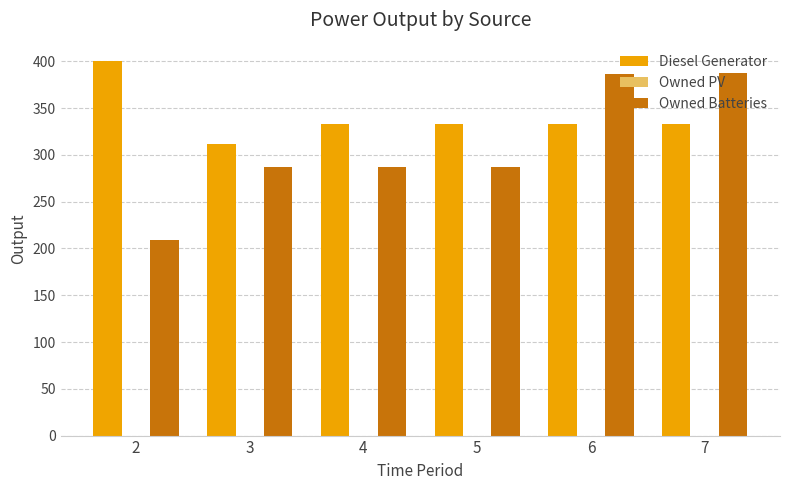

What is the sum of all Diesel Generator values?

2044